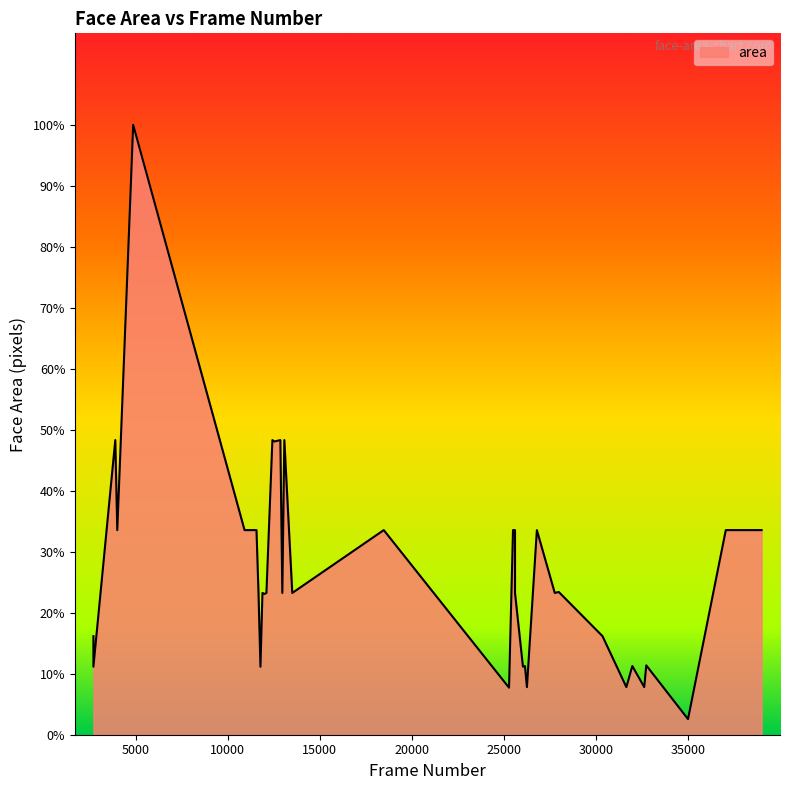

Reading left to right, what are all the values shown in this chart?

13924	9604	41616	28900	86142	28900	28900	20164	9604	20022	19881	20022	41616	41412	41616	20022	41616	20022	28900	6642	28900	28900	20022	9604	9702	6724	28900	20022	20164	13924	6724	9702	6724	9801	2209	28900	28900	28900	28900	28900